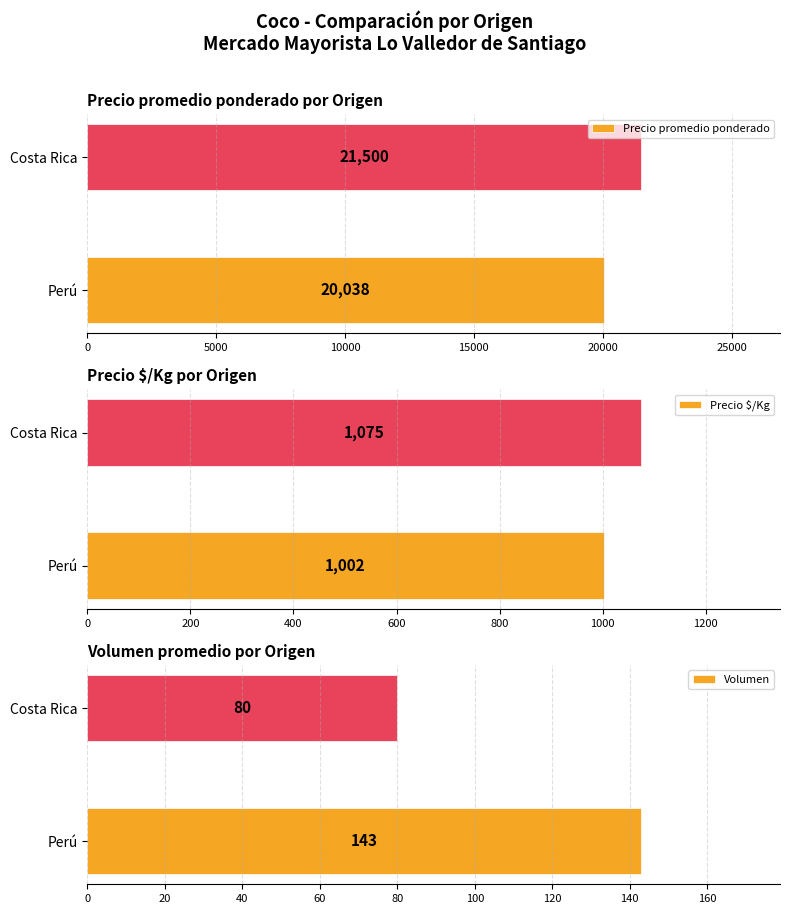

At which label does Precio promedio ponderado reach its peak?

Costa Rica